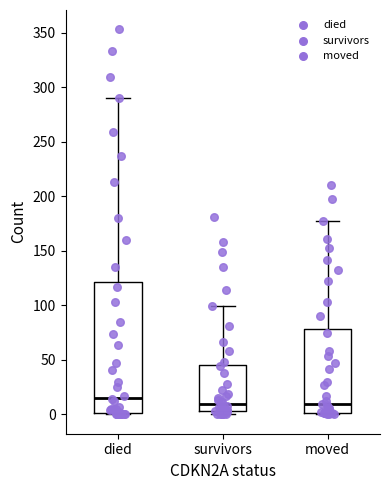

Where does the upper whisker of the box for survivors end on the y-axis? The values are not printed on the chart, so give them approximately, as read against the axis.

100